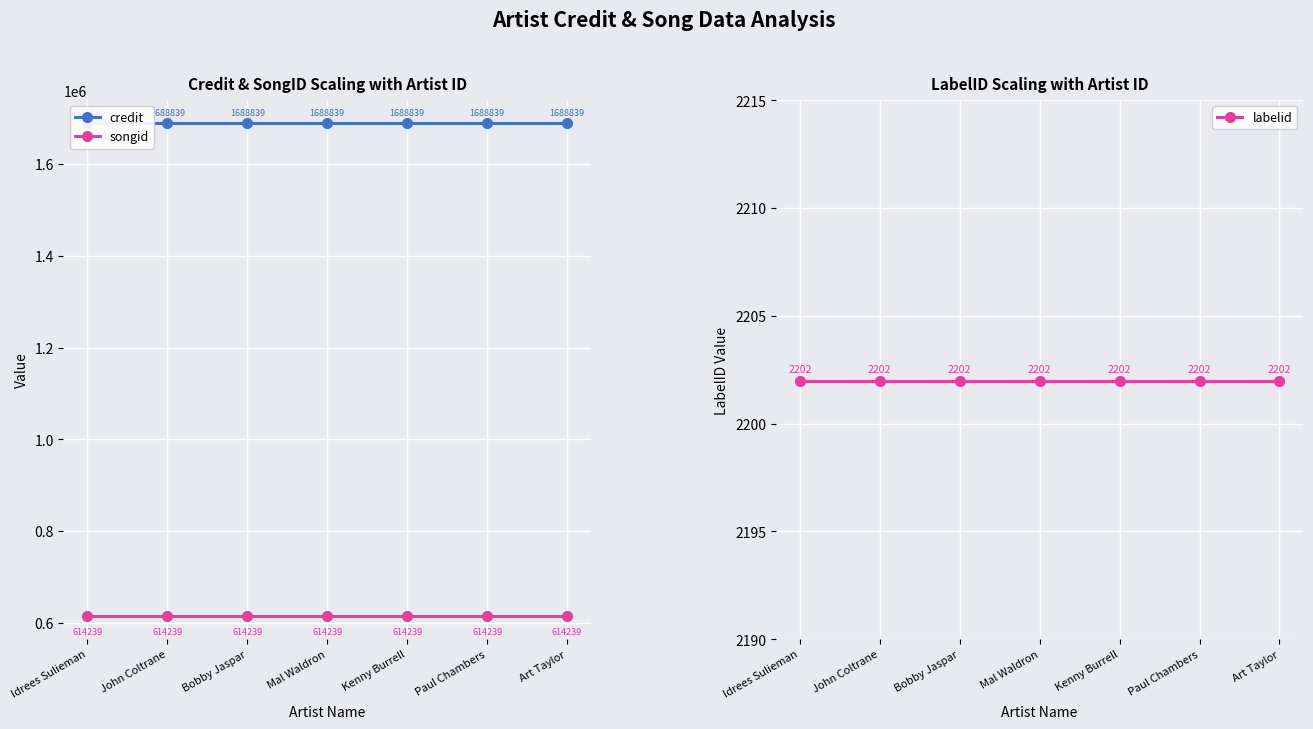

True or false: songid and labelid cross at least once.

False